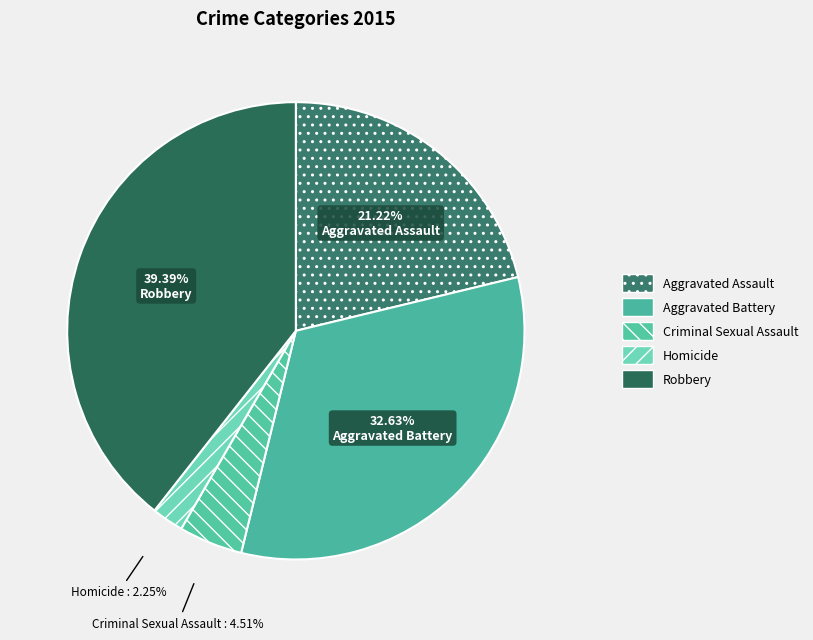

To the nearest percent, what portion does Criminal Sexual Assault represent?

5%